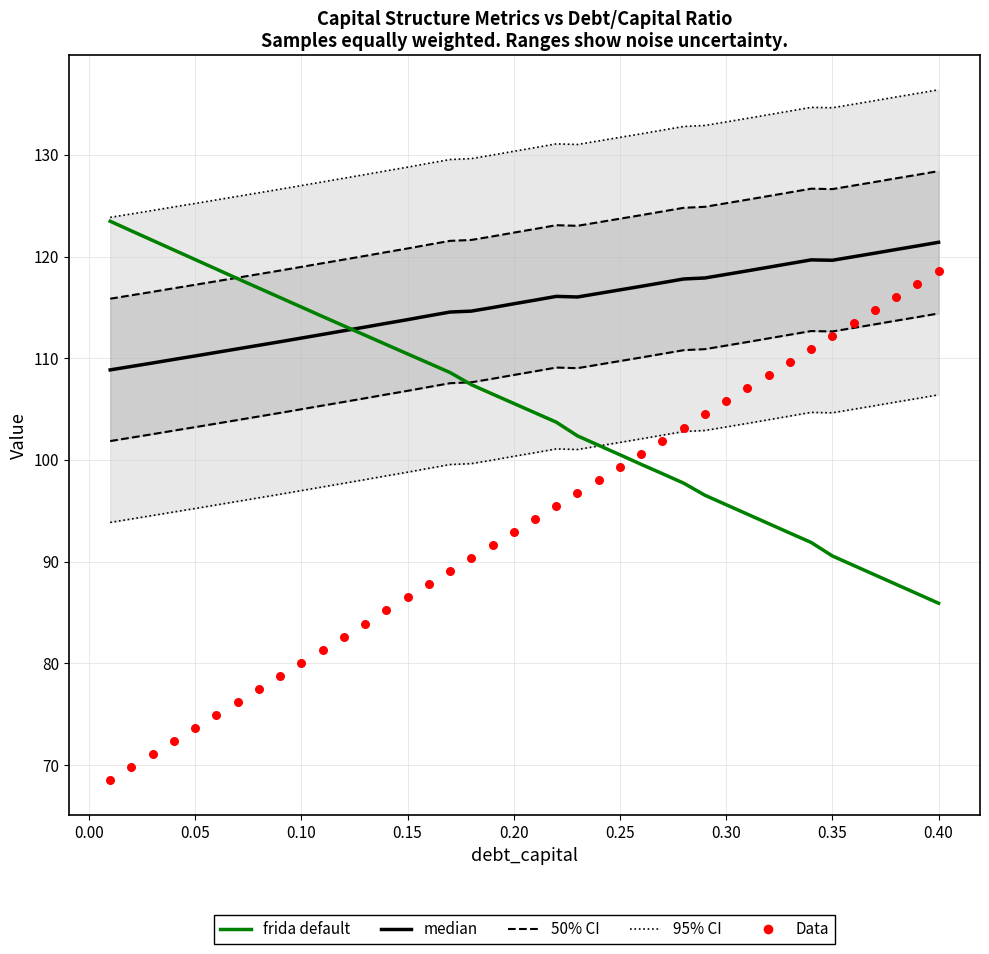

At how many categories does at least one series exceed 90?

40